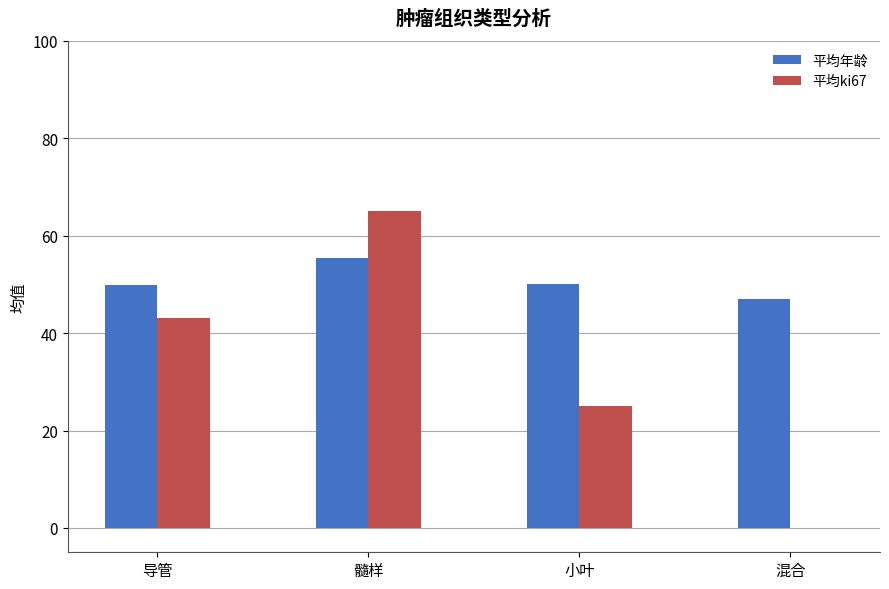

Is it true that 平均年龄 equals 49.8 at 导管?

True